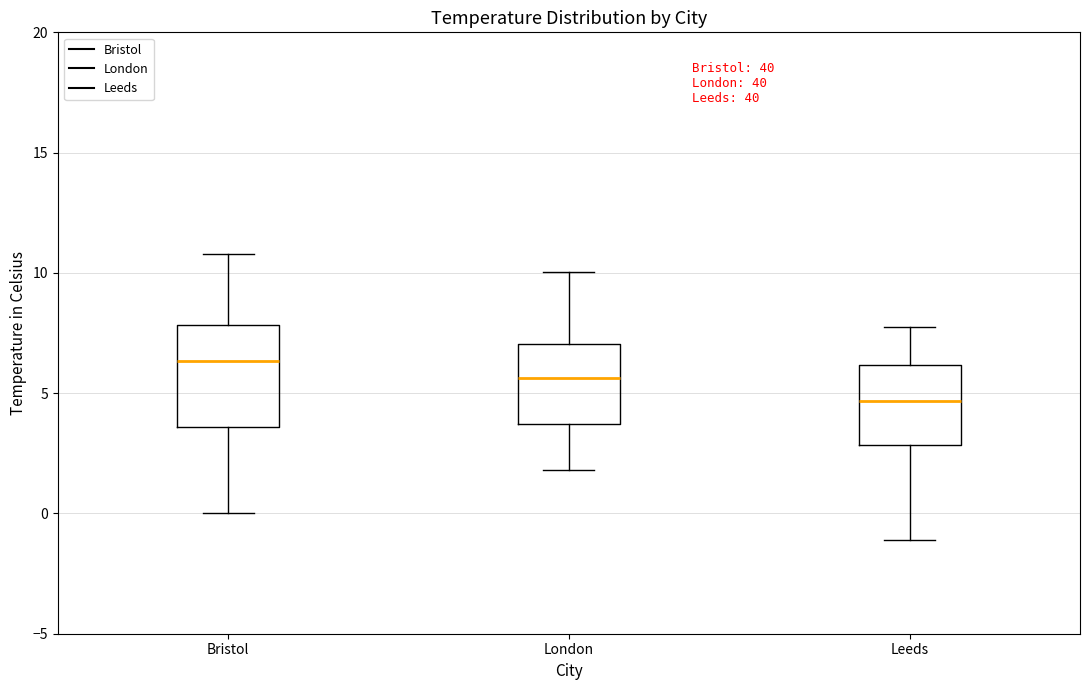

Where does the lower whisker of the box for Leeds end on the y-axis? The values are not printed on the chart, so give them approximately, as read against the axis.

-1.0